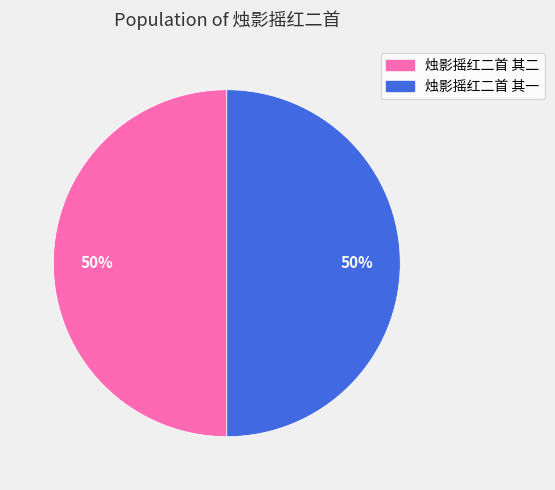

What percentage is the 烛影摇红二首 其二 slice, to the nearest percent?

50%